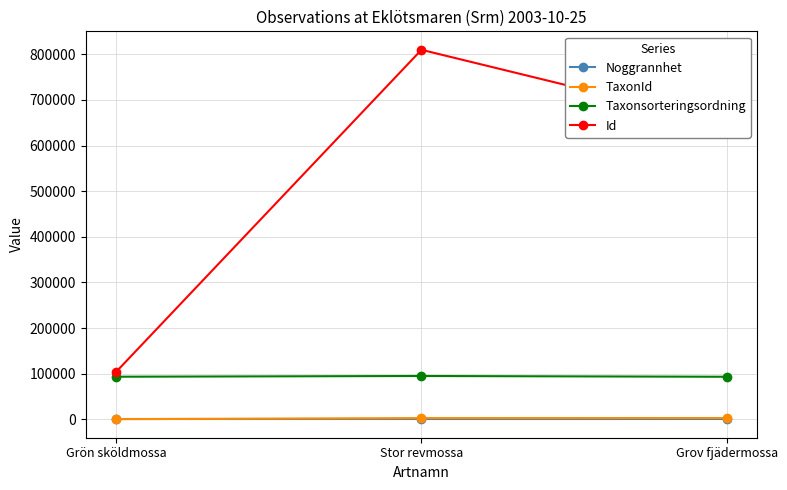

At which label does Id first exceed 646685?

Stor revmossa